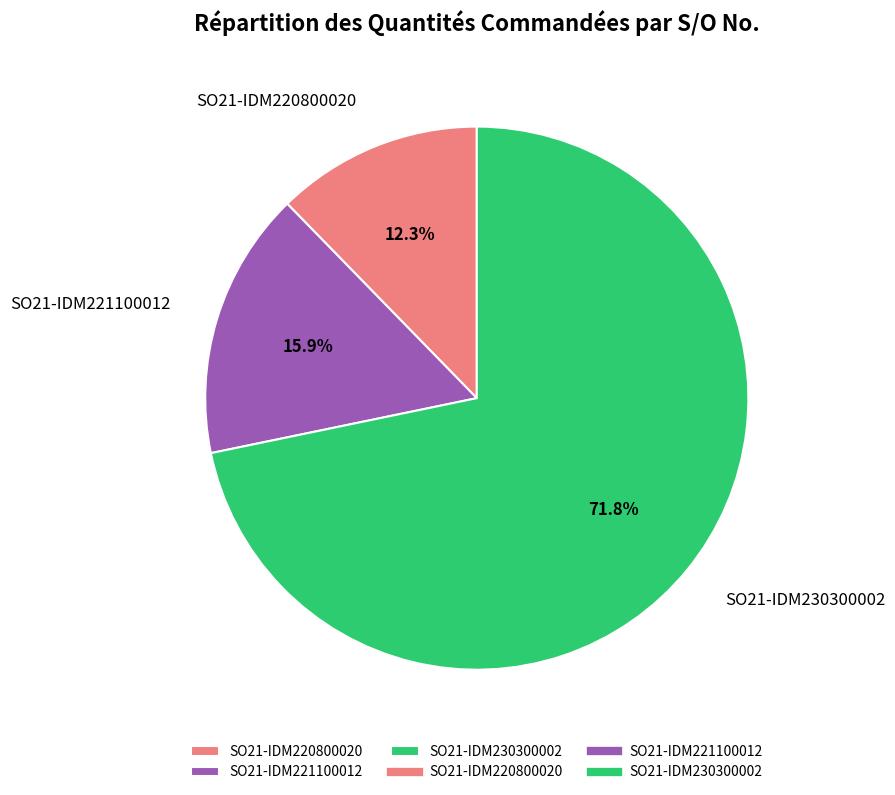

How many segments does this pie chart have?

3